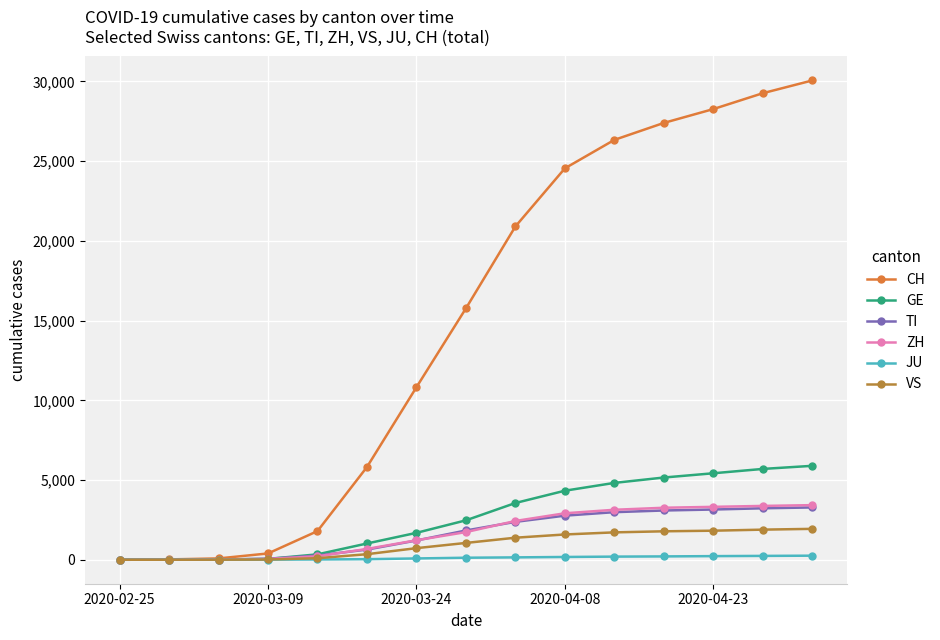

Which series has the largest total across all categories?

CH